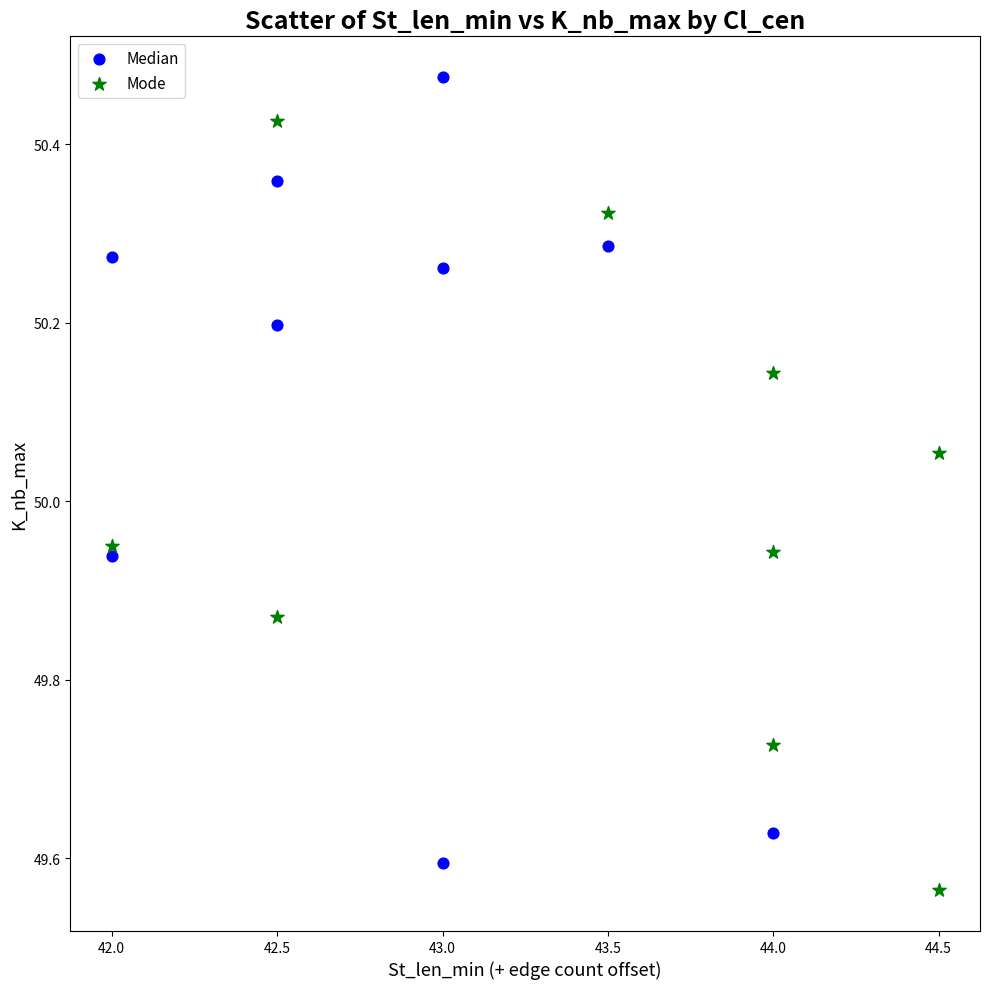

Which series reaches the minimum Y coordinate?

Mode